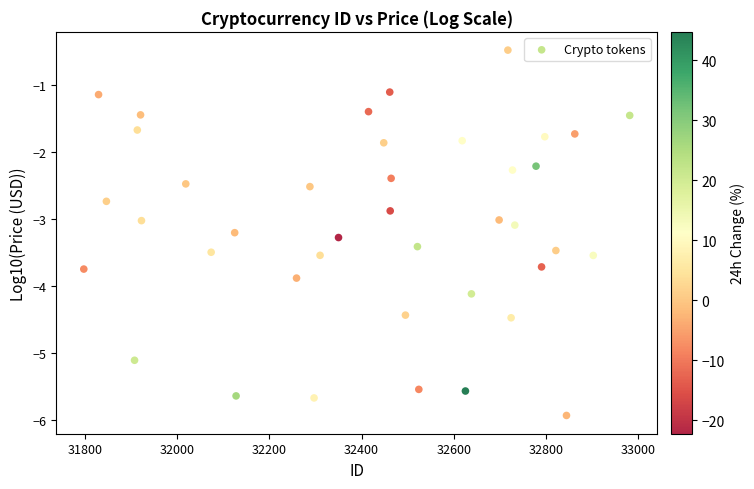

What is the range of Y values (max minus min)?

5.4